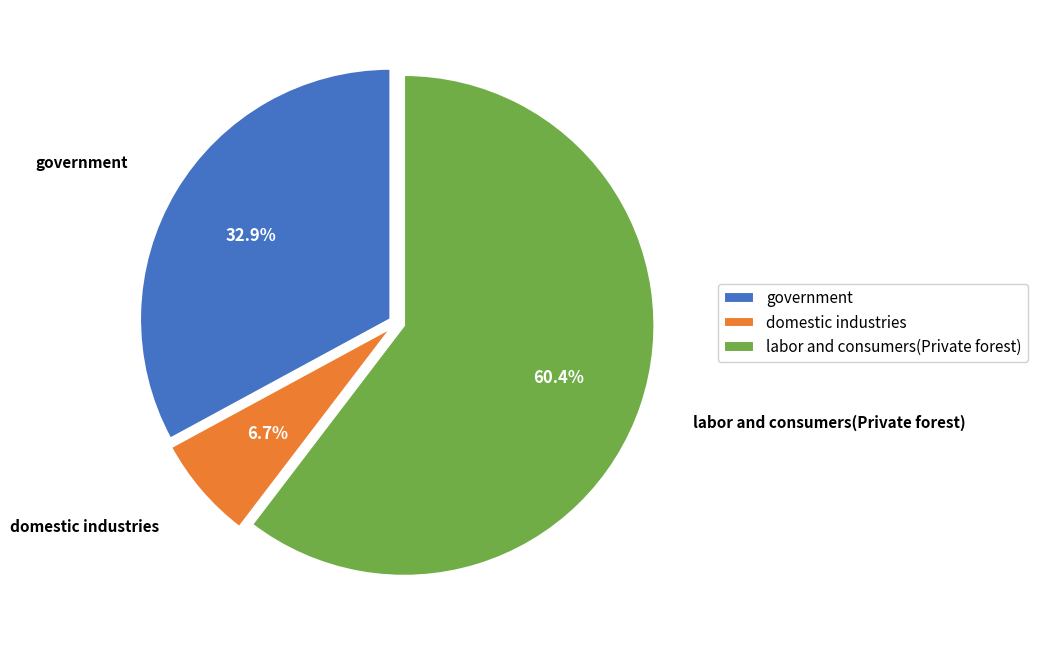

What percentage is NOT represented by domestic industries?

93.3%